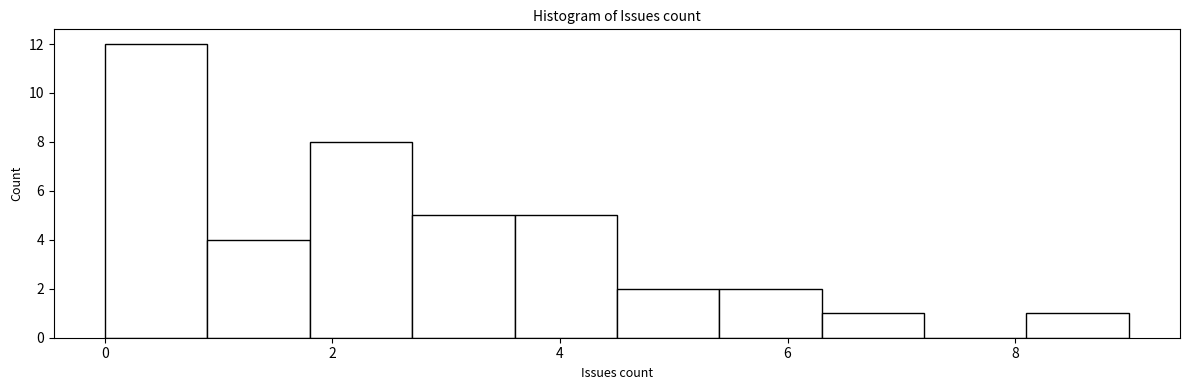

Over which range of the x-axis is the bar tallest?

0.0 to 0.9